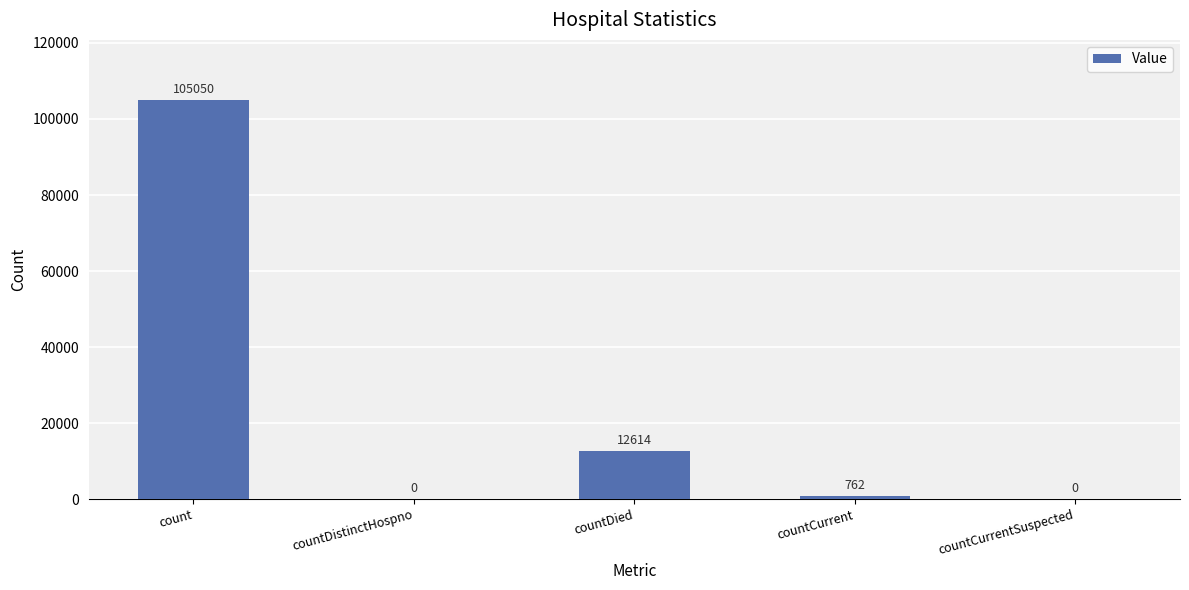

Are the bars horizontal?

No